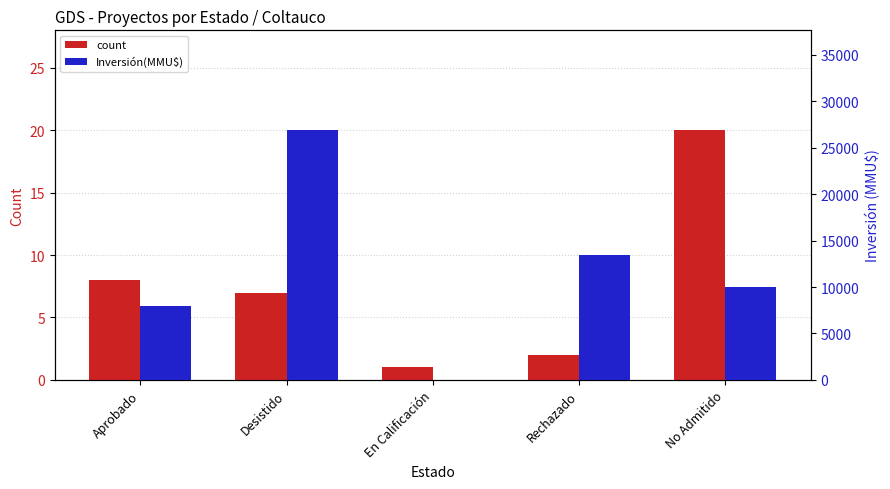

What are all the series names shown in the legend?

count, Inversión(MMU$)